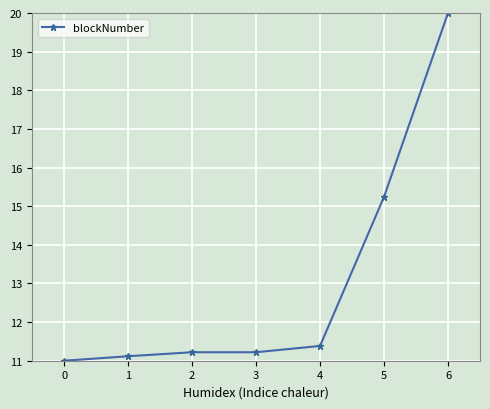

What is the sum of the values at 5 and 4?

26.6